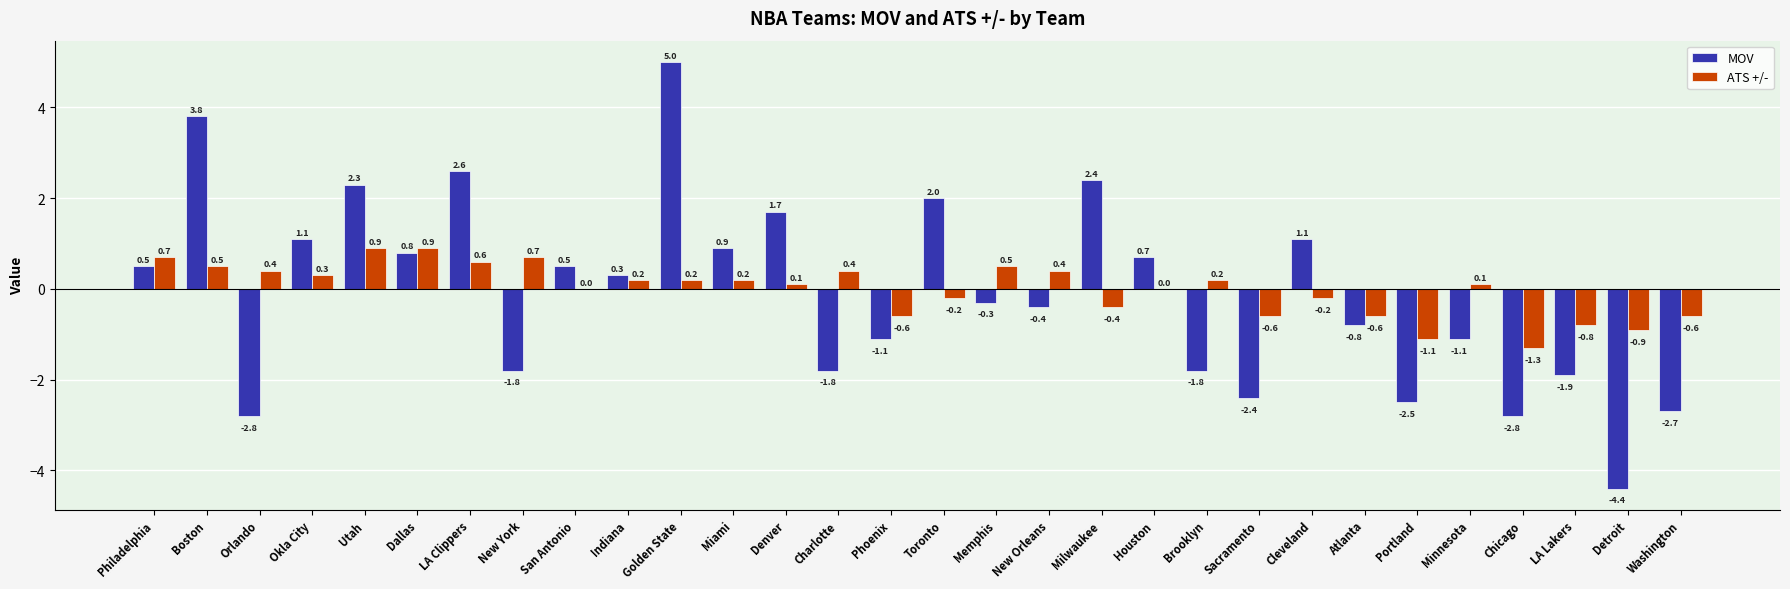

Which series changed the most between Sacramento and Chicago?

ATS +/-